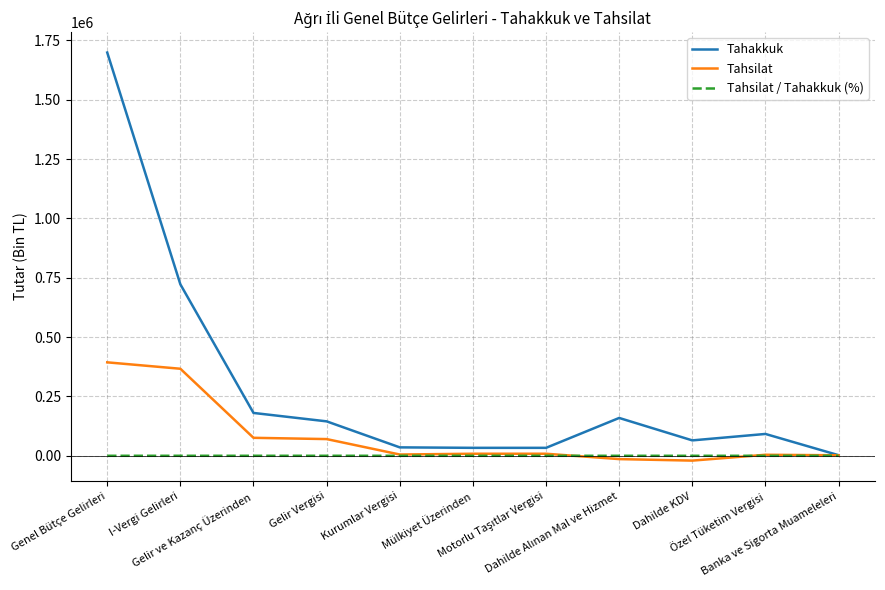

At Gelir ve Kazanç Üzerinden, list the series in order from largest to smallest.

Tahakkuk, Tahsilat, Tahsilat / Tahakkuk (%)